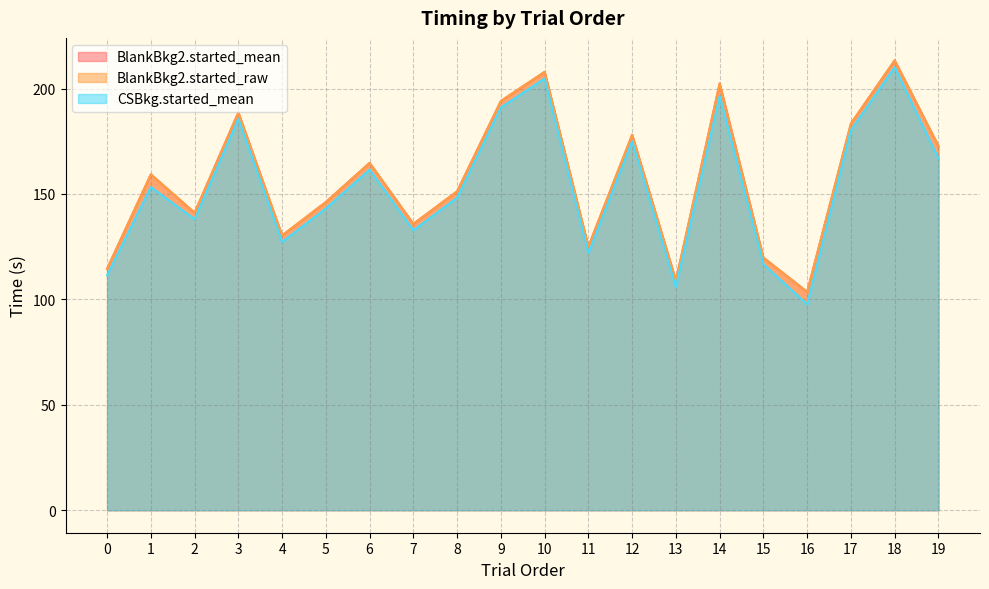

True or false: CSBkg.started_mean has more than 2 interior local peaks.

True